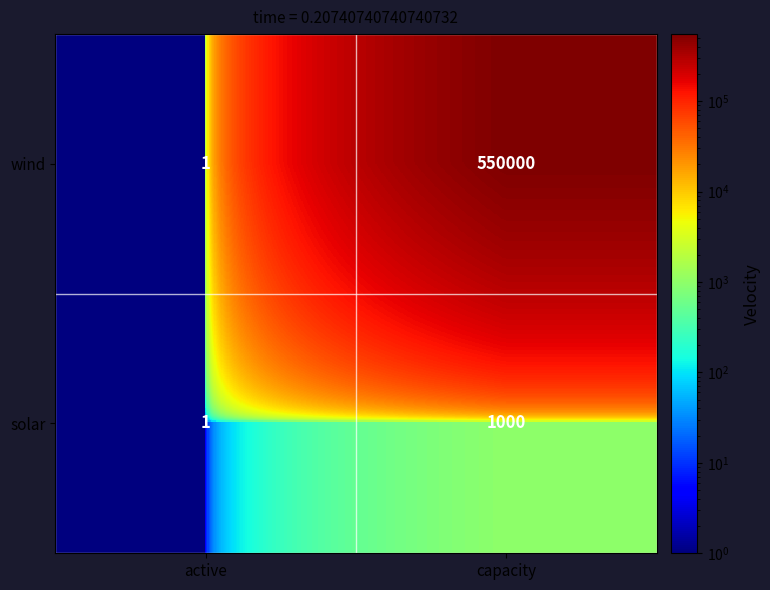

What is the difference between the maximum and minimum values in the wind series?

549999